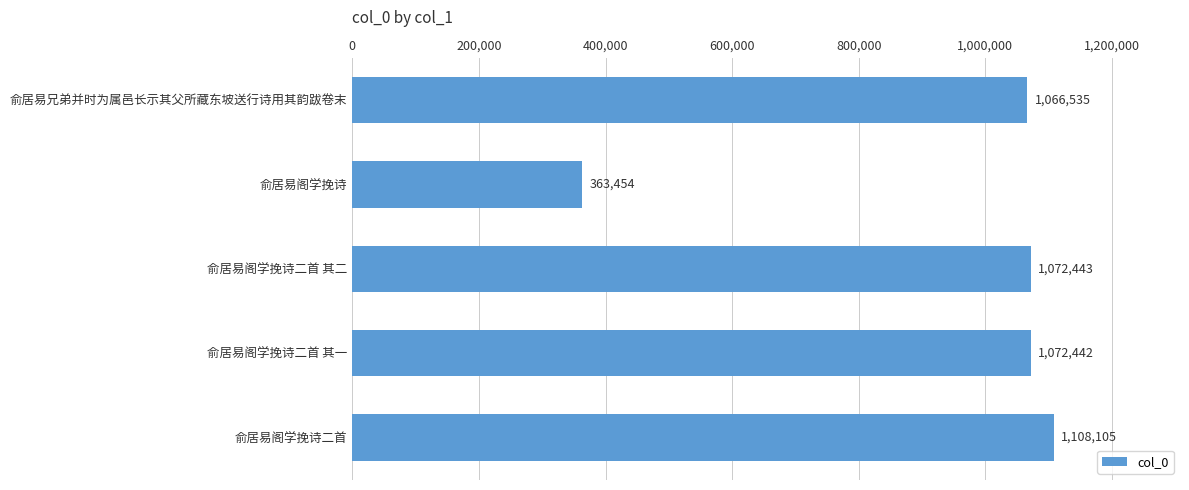

List the labels in order of value, largest first.

俞居易阁学挽诗二首, 俞居易阁学挽诗二首 其二, 俞居易阁学挽诗二首 其一, 俞居易兄弟并时为属邑长示其父所藏东坡送行诗用其韵跋卷末, 俞居易阁学挽诗